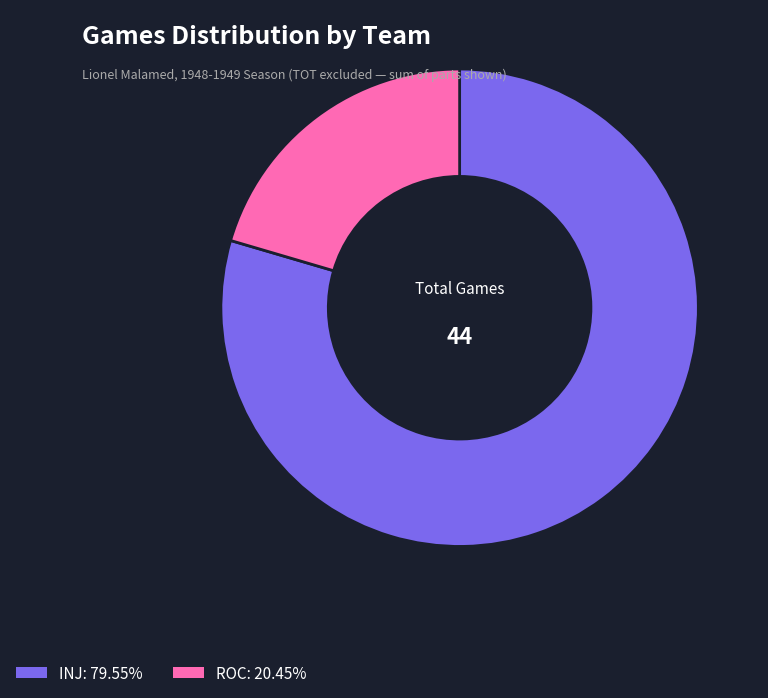

The INJ slice represents 65% of the pie. True or false?

False